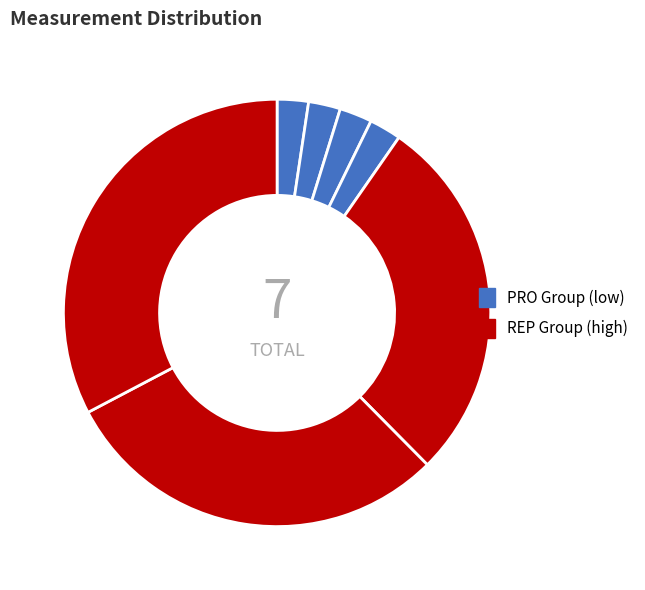

How many slices are in this pie chart?

7